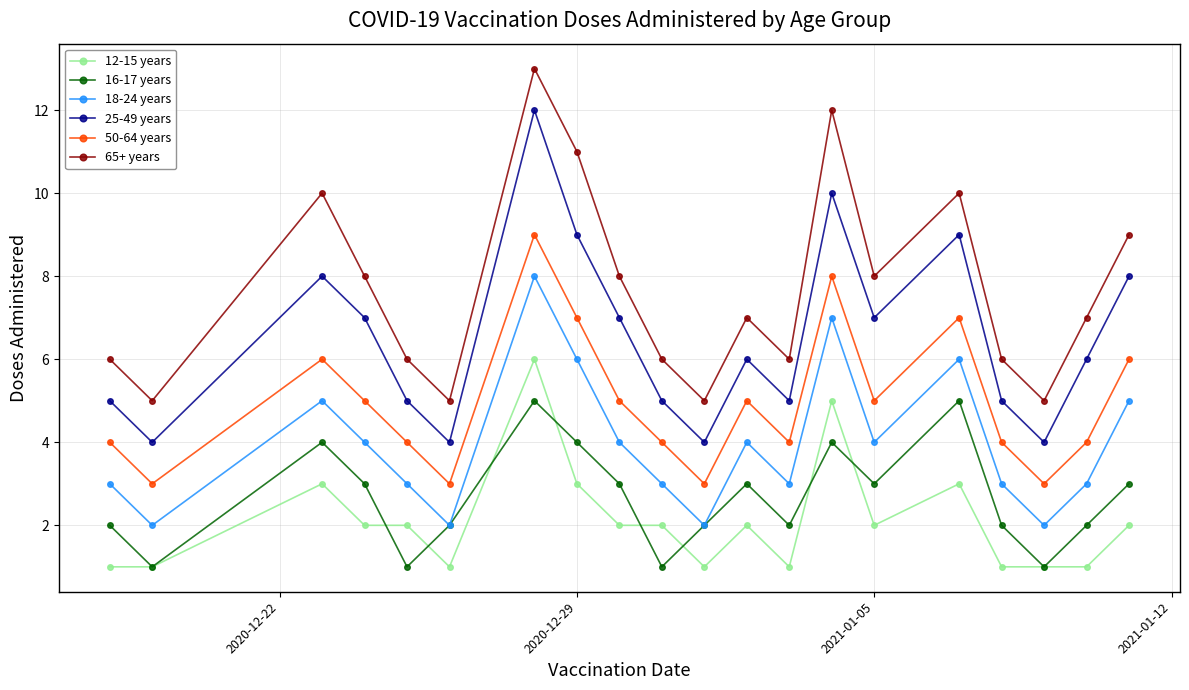

Which series has the largest total across all categories?

65+ years